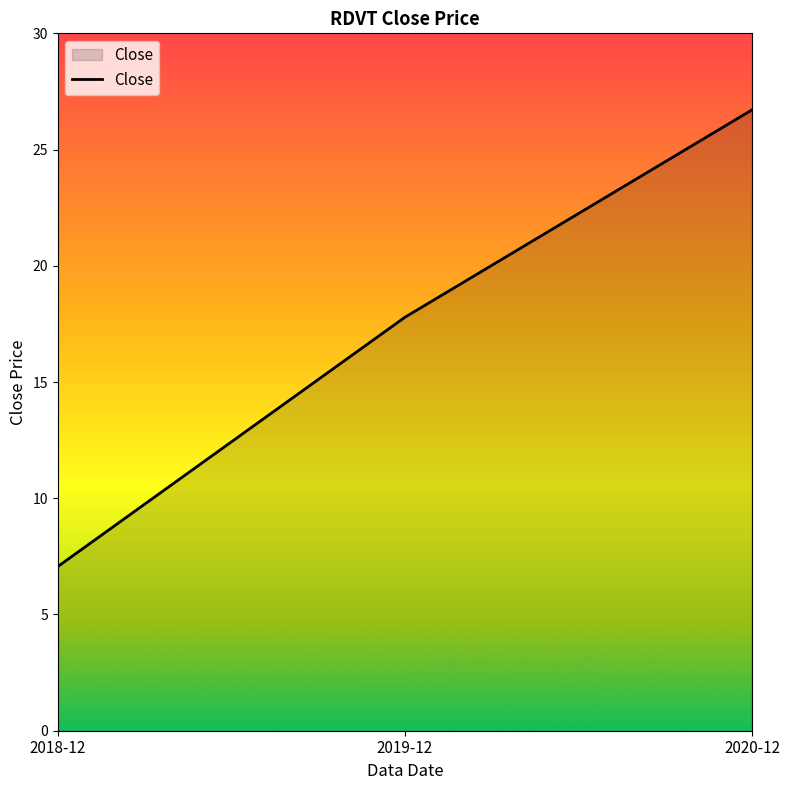

The value at 2020-12 is 42.0. True or false?

False